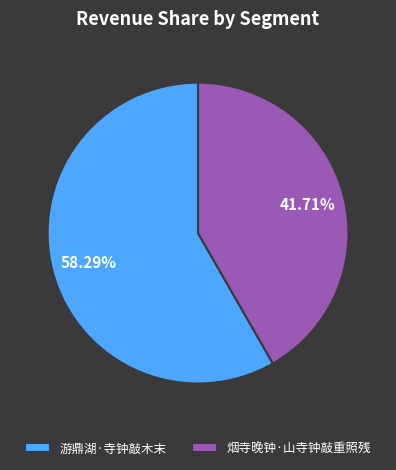

Is it true that 烟寺晚钟·山寺钟敲重照残 is 42% of the pie?

True